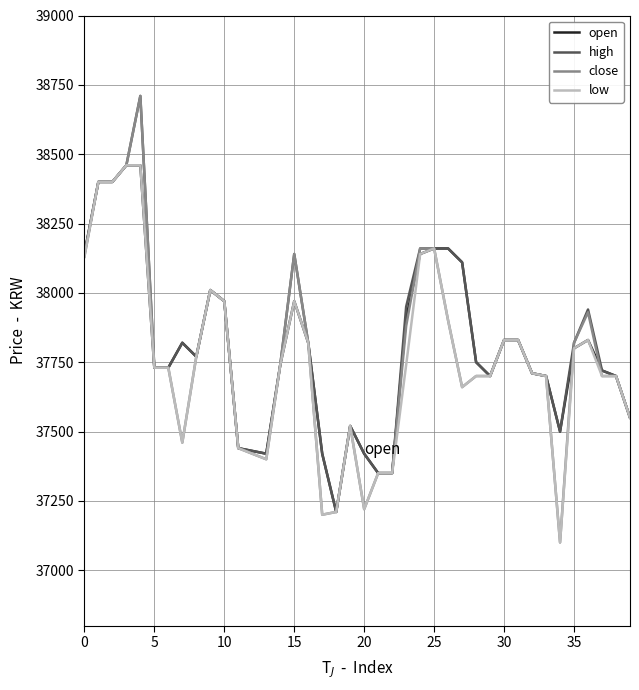

What are all the series names shown in the legend?

open, high, close, low